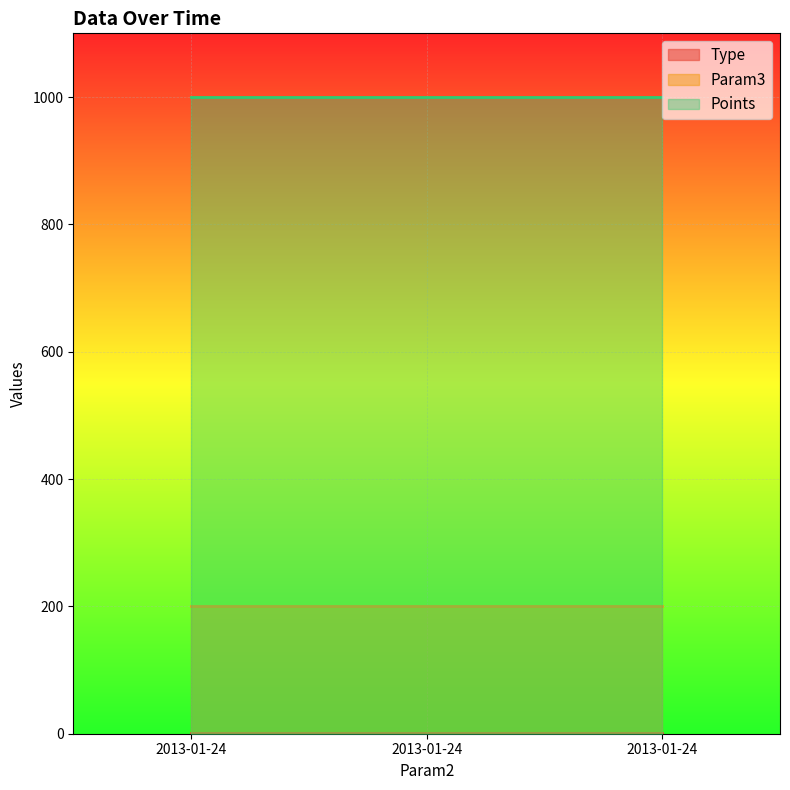

List the series in order of their overall mean, highest first.

Points, Param3, Type